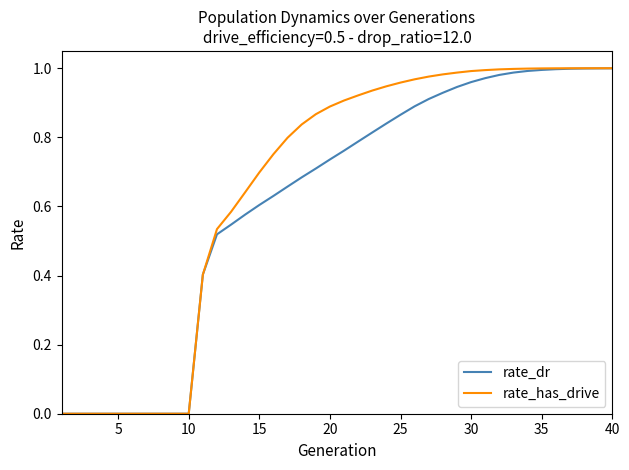

Rank the series by their average value, from highest to lowest.

rate_has_drive, rate_dr